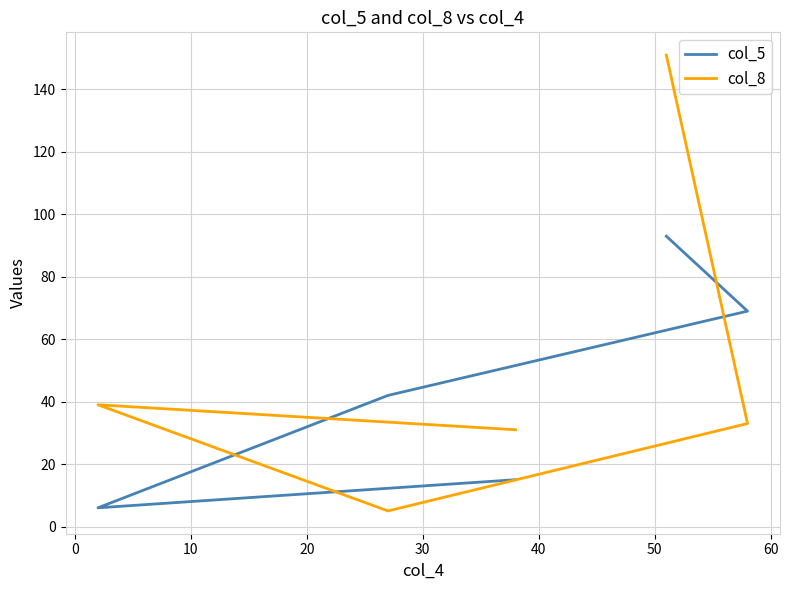

What is the approximate value of col_8 at 10?

5